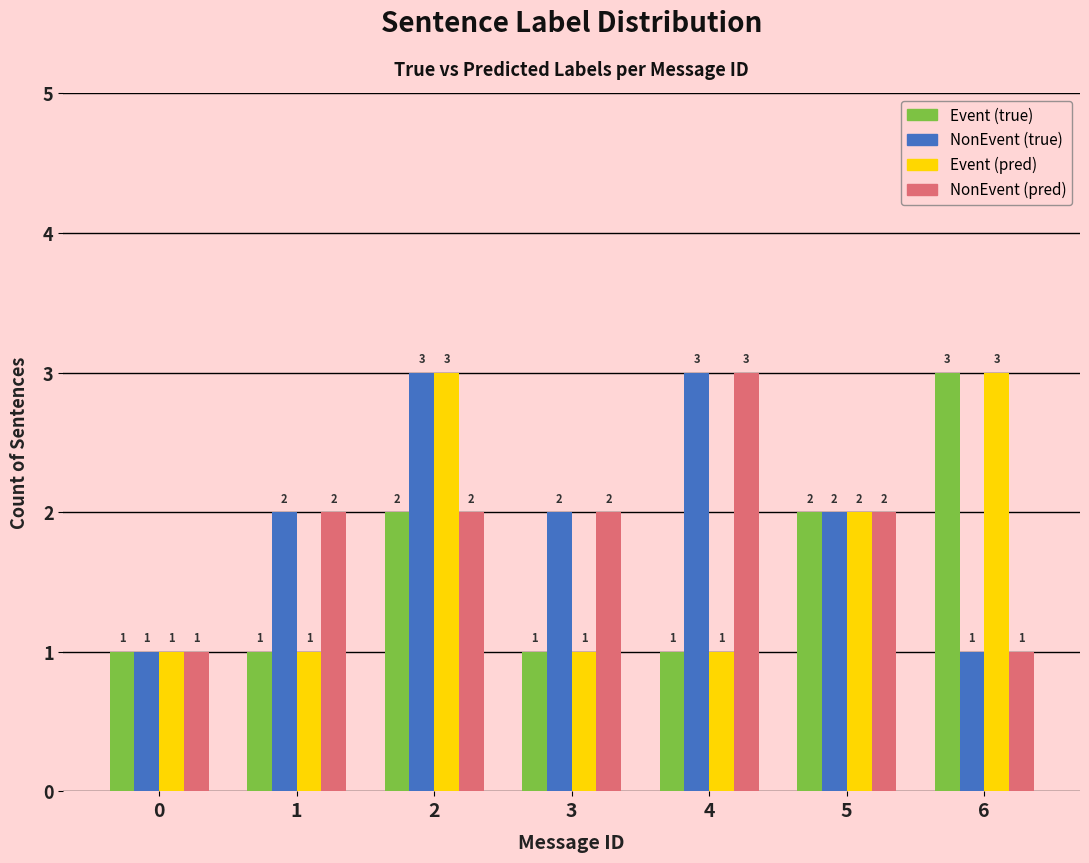

Rank the series by their average value, from highest to lowest.

NonEvent (true), NonEvent (pred), Event (pred), Event (true)